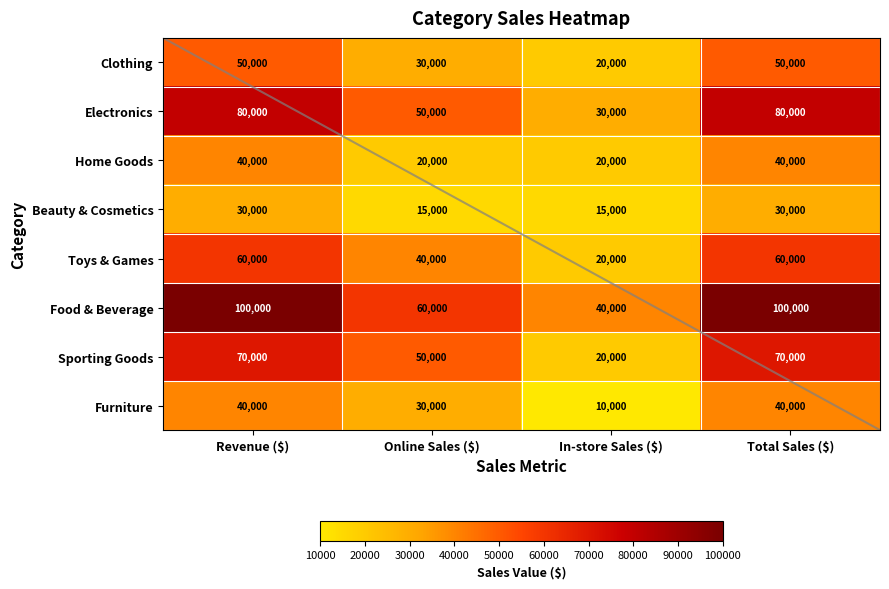

What is the smallest value displayed?

10000